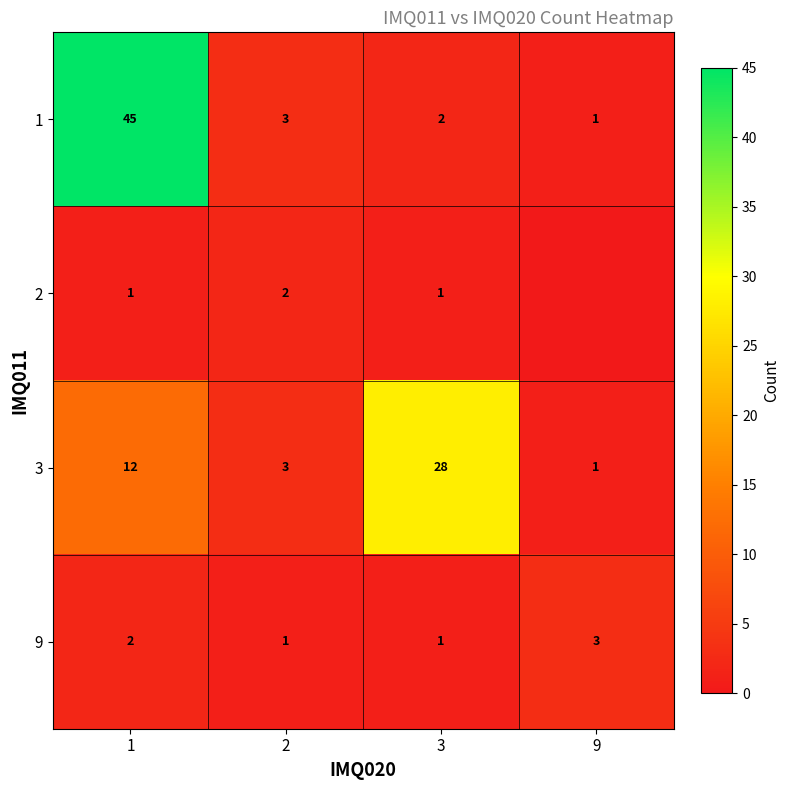

True or false: 1 has a value of 3 at 2.

True